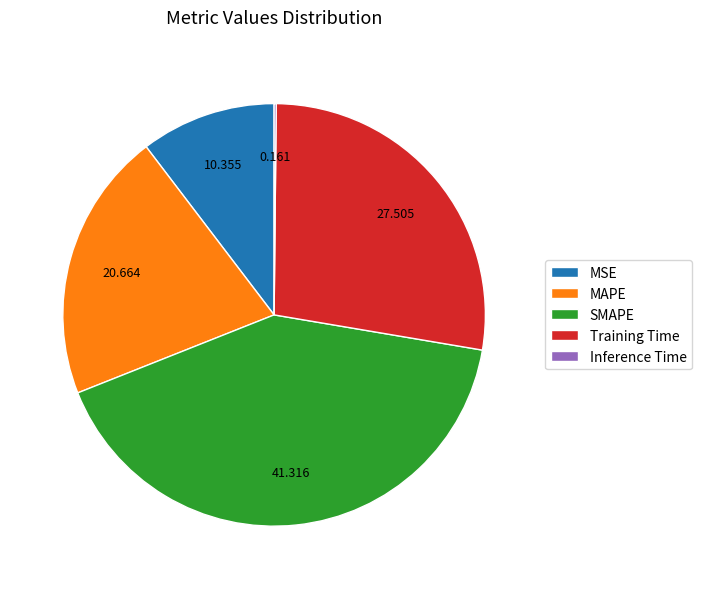

Which has a higher value, MSE or MAPE?

MAPE